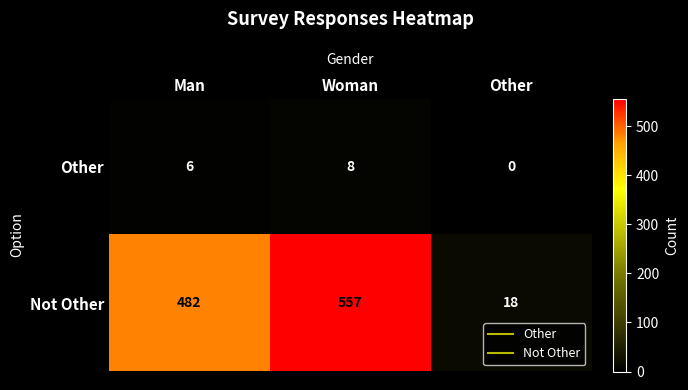

Rank the series by their maximum value, from highest to lowest.

Not Other, Other